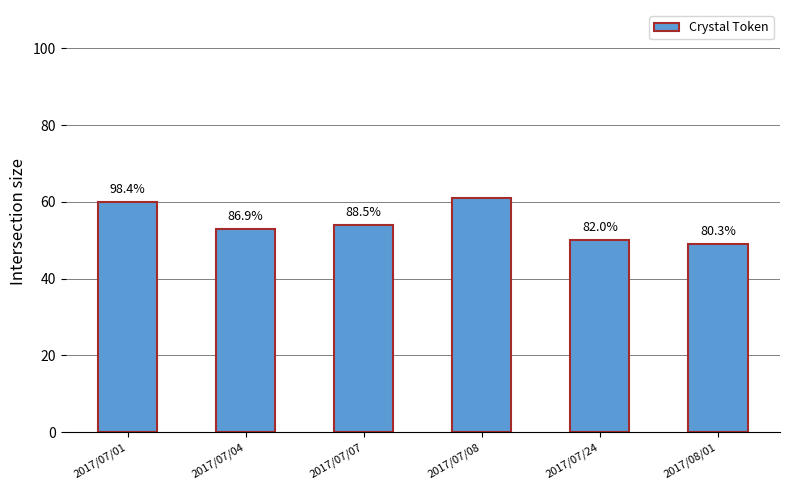

Are the bars horizontal?

No